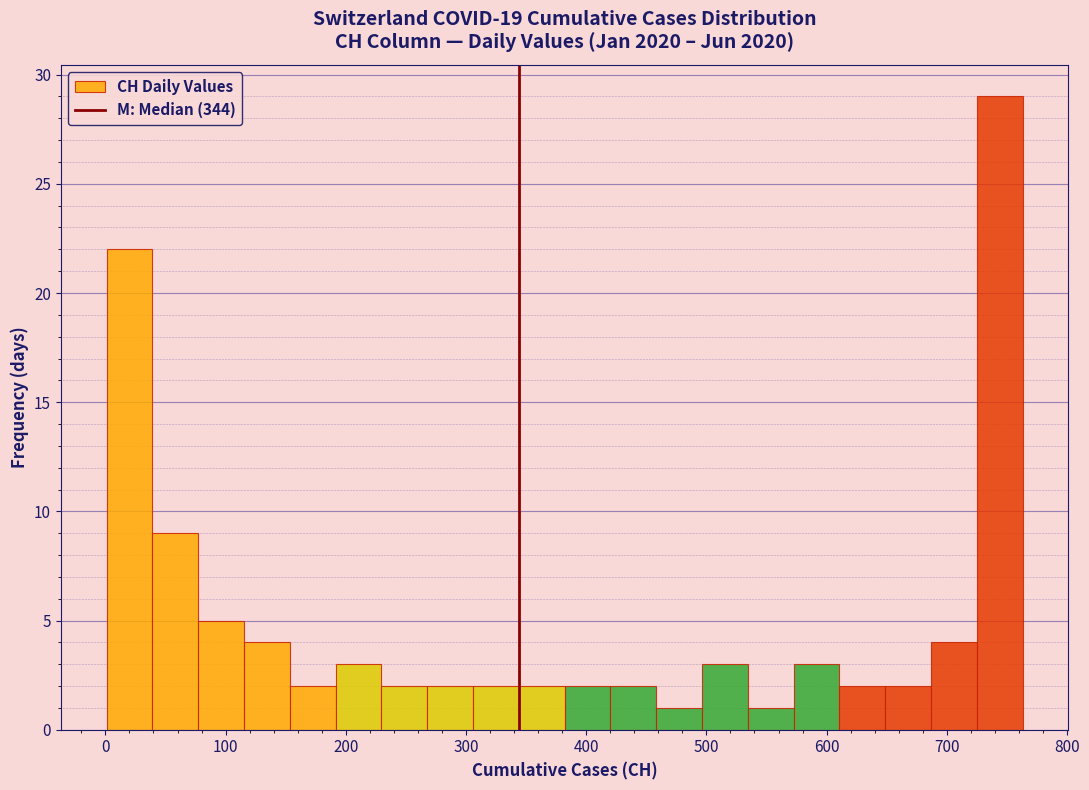

Around what value on the x-axis is the tallest bar? Give the approximate position of its centre, as read against the axis.

740